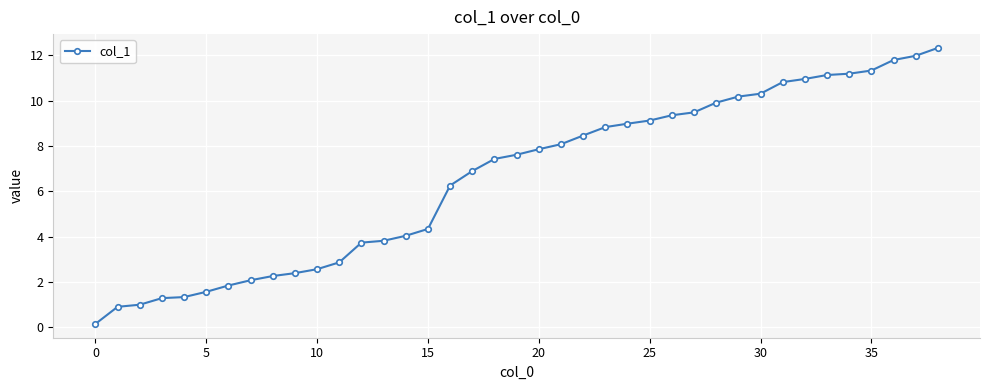

How many values are below 7?

18